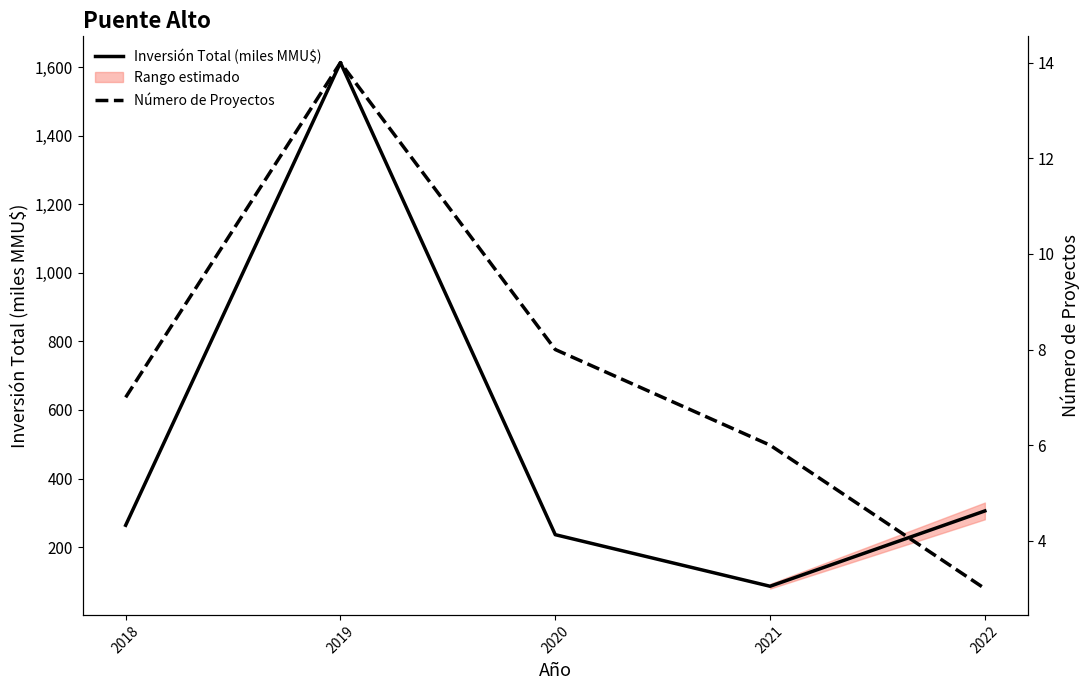

True or false: Inversión Total (miles MMU$) and Número de Proyectos intersect in this chart.

False